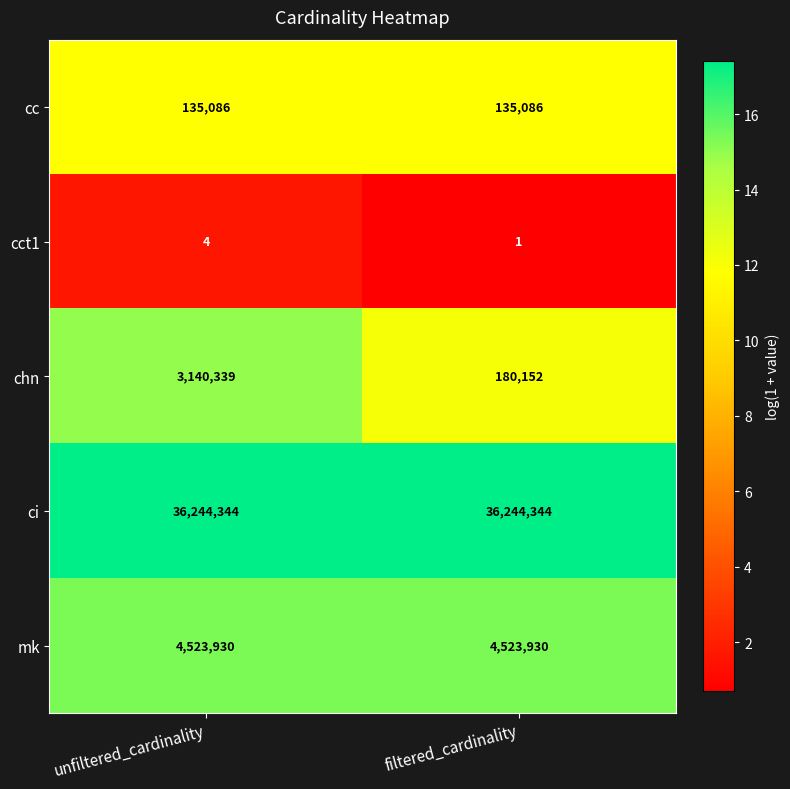

Which series has the largest range (max minus min)?

chn